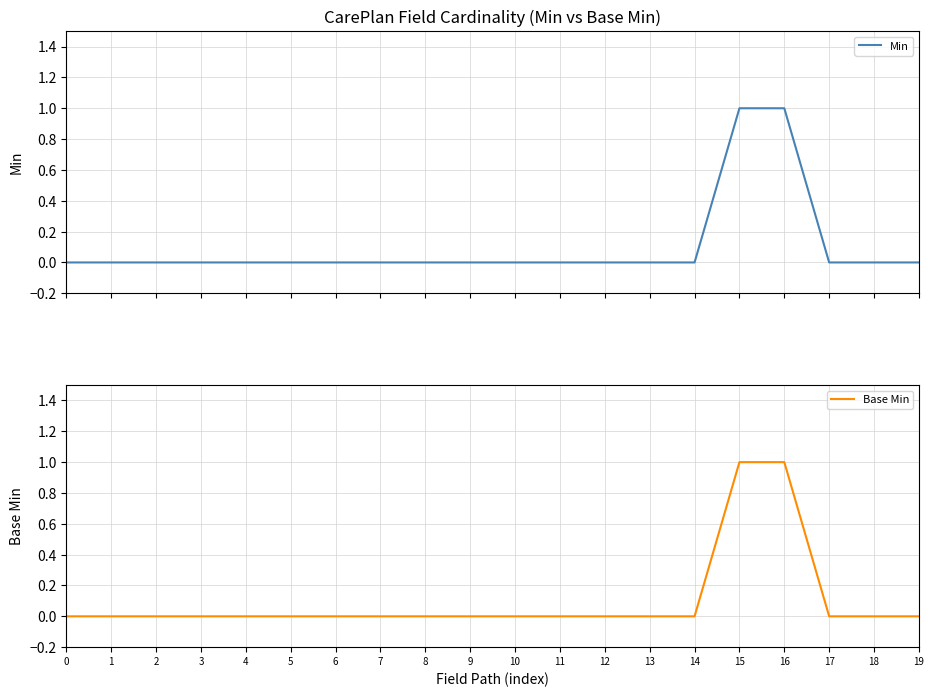

What is the sum of the Base Min values at 16 and 11?

1